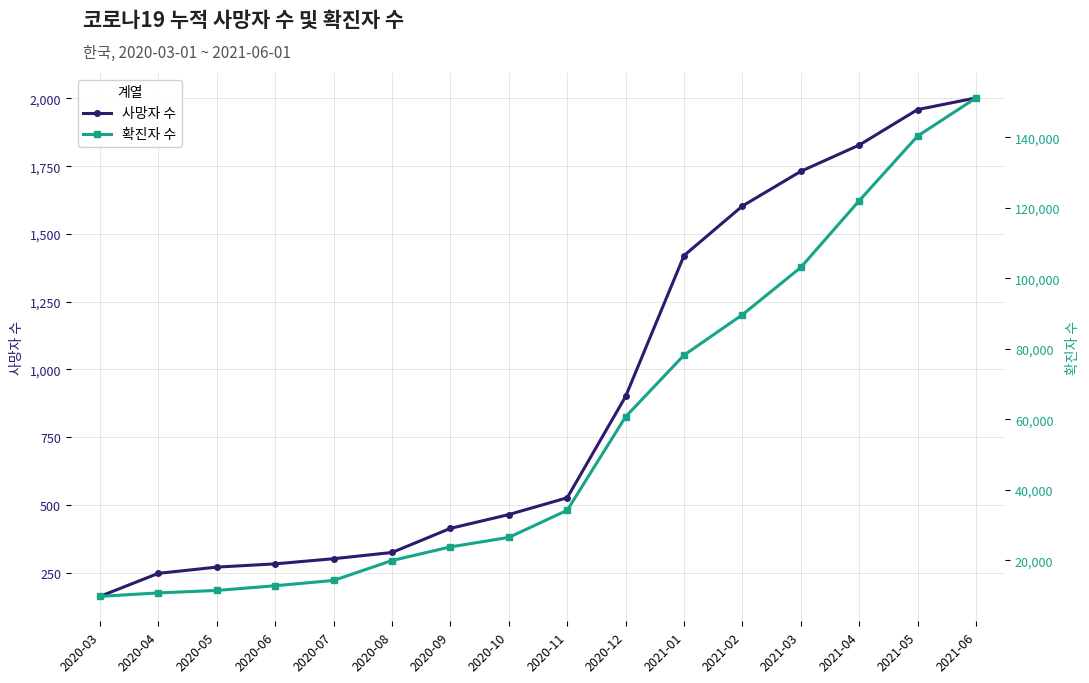

How many values in the 사망자 수 series are below 526?

8